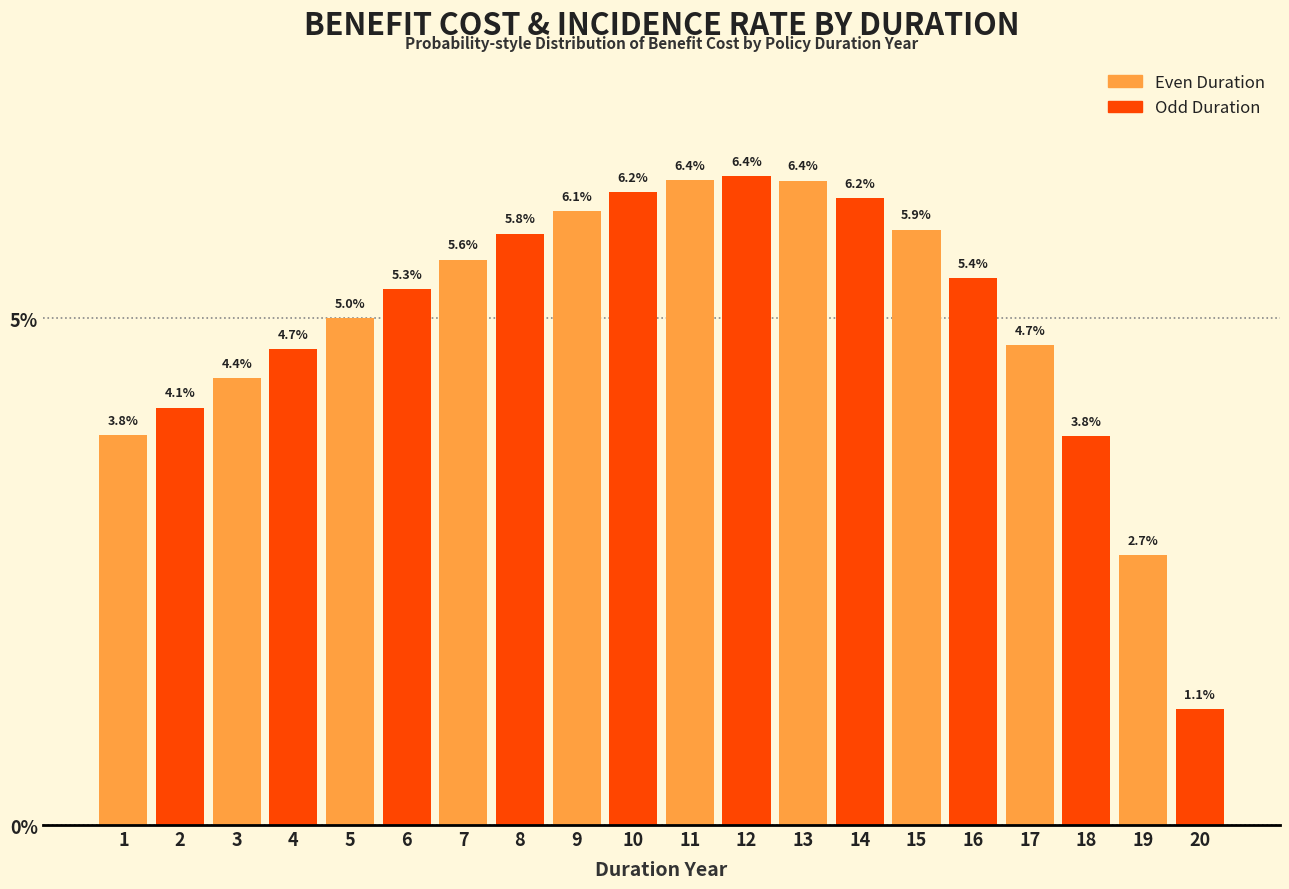

Reading left to right, transcribe all the data shown in this chart.

3.8	4.1	4.4	4.7	5.0	5.3	5.6	5.8	6.1	6.2	6.4	6.4	6.4	6.2	5.9	5.4	4.7	3.8	2.7	1.1